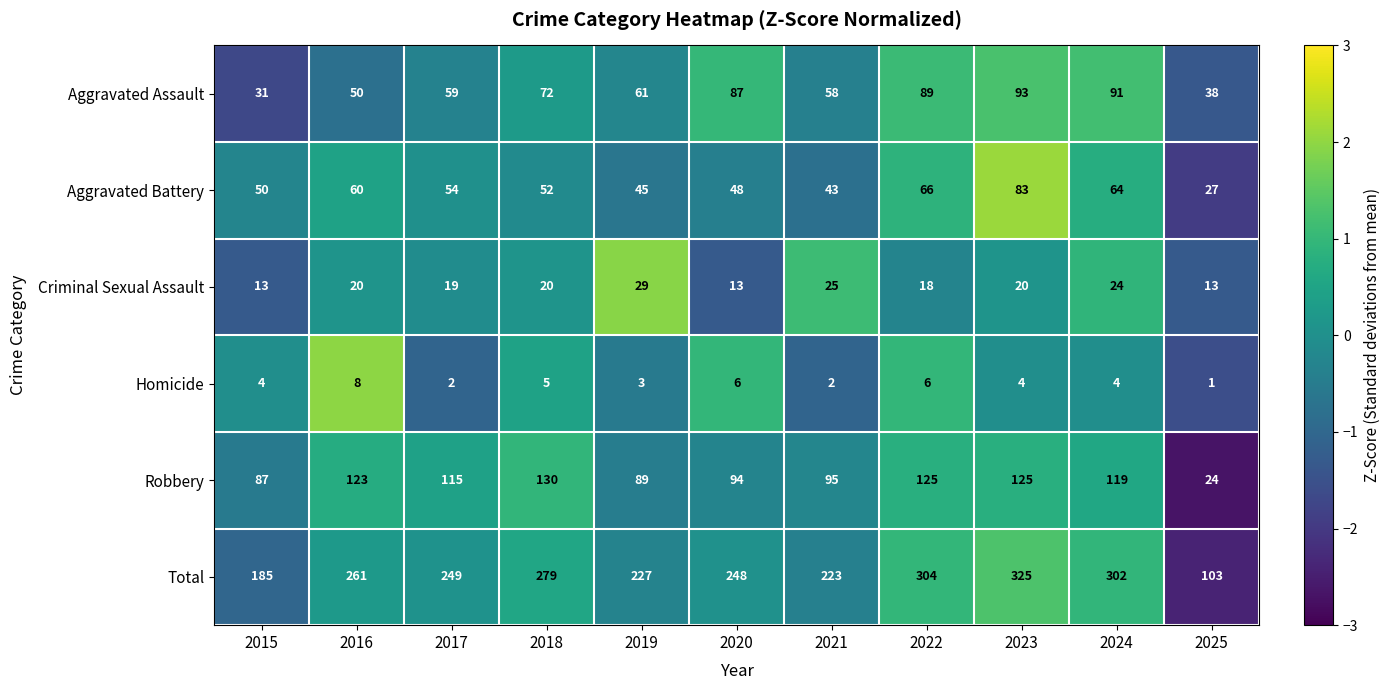

How many data points does each series have?

11